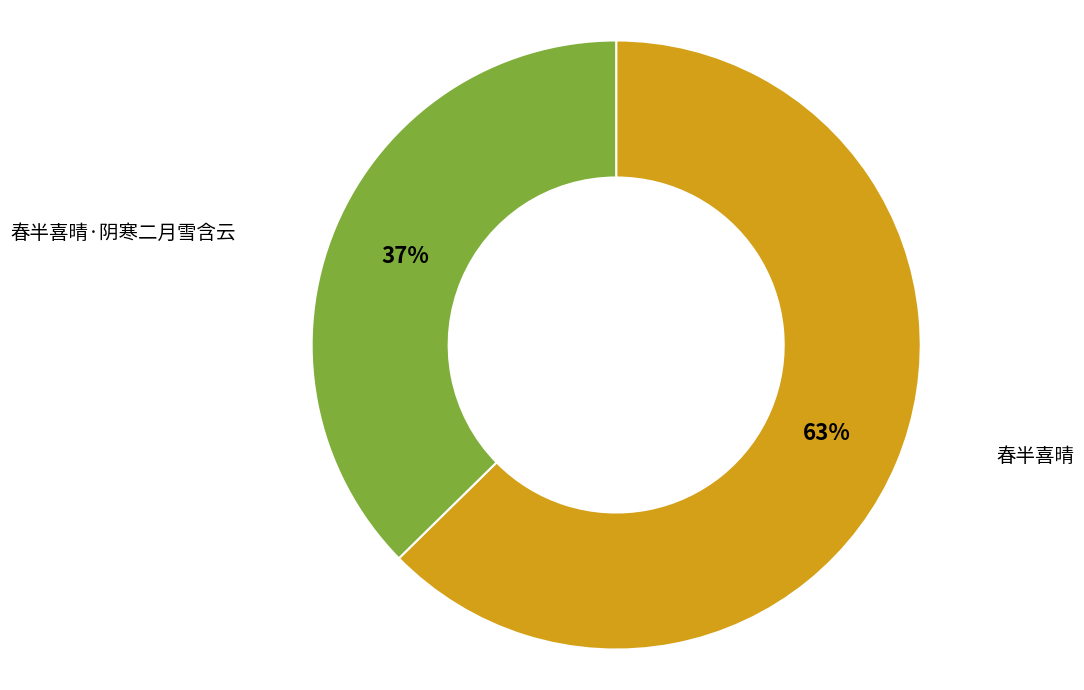

True or false: 春半喜晴 accounts for 63% of the total.

True